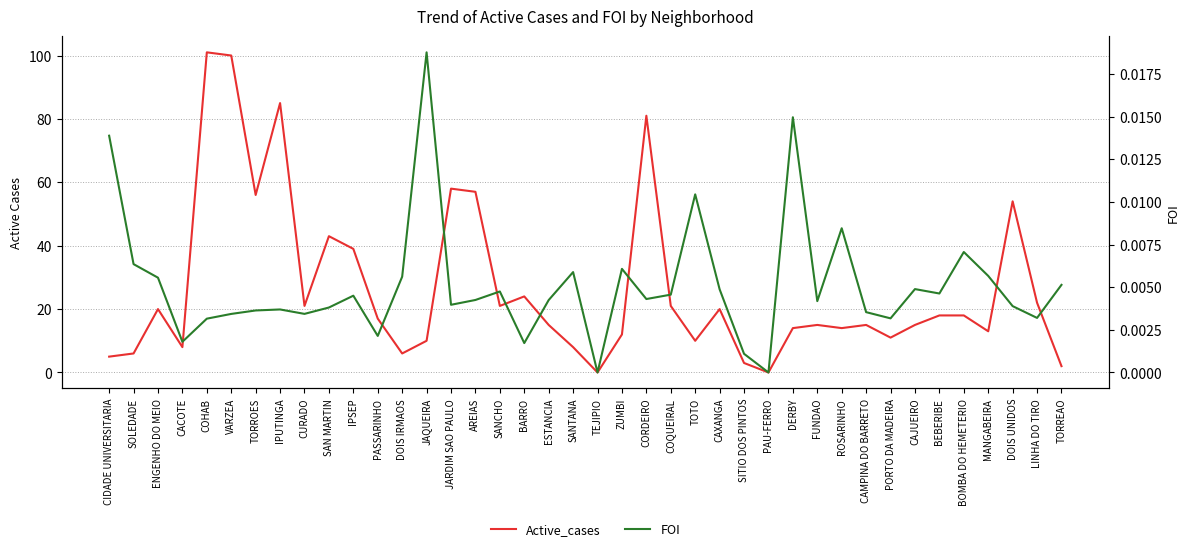

List the labels in order of Active_cases value, largest first.

COHAB, VARZEA, IPUTINGA, CORDEIRO, JARDIM SAO PAULO, AREIAS, TORROES, DOIS UNIDOS, SAN MARTIN, IPSEP, BARRO, LINHA DO TIRO, CURADO, SANCHO, COQUEIRAL, ENGENHO DO MEIO, CAXANGA, BEBERIBE, BOMBA DO HEMETERIO, PASSARINHO, ESTANCIA, FUNDAO, CAMPINA DO BARRETO, CAJUEIRO, DERBY, ROSARINHO, MANGABEIRA, ZUMBI, PORTO DA MADEIRA, JAQUEIRA, TOTO, CACOTE, SANTANA, SOLEDADE, DOIS IRMAOS, CIDADE UNIVERSITARIA, SITIO DOS PINTOS, TORREAO, TEJIPIO, PAU-FERRO